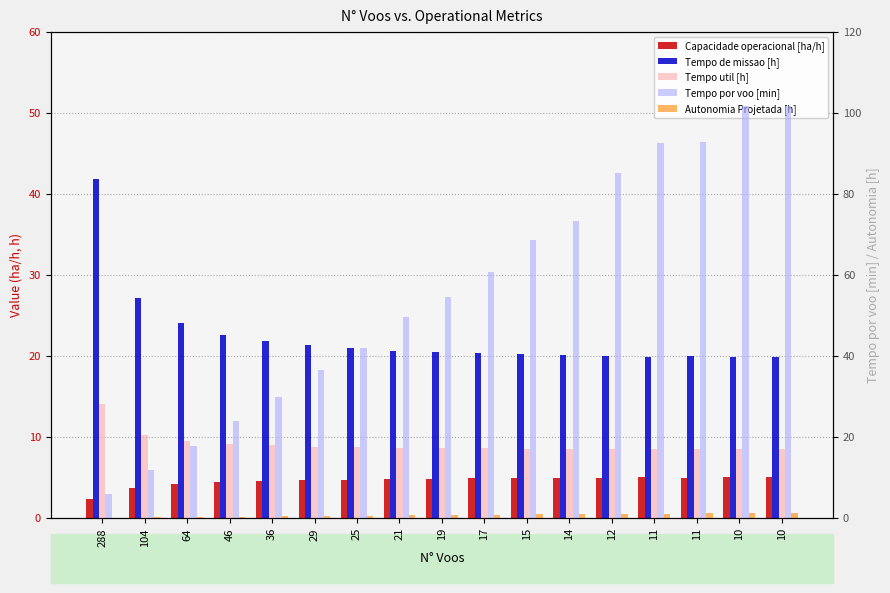

What is the approximate value of Capacidade operacional [ha/h] at 25?

4.8